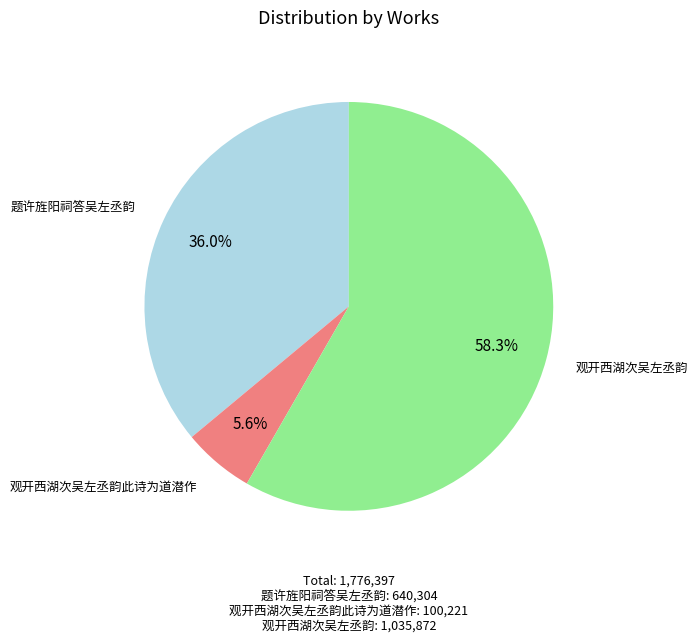

How many segments does this pie chart have?

3